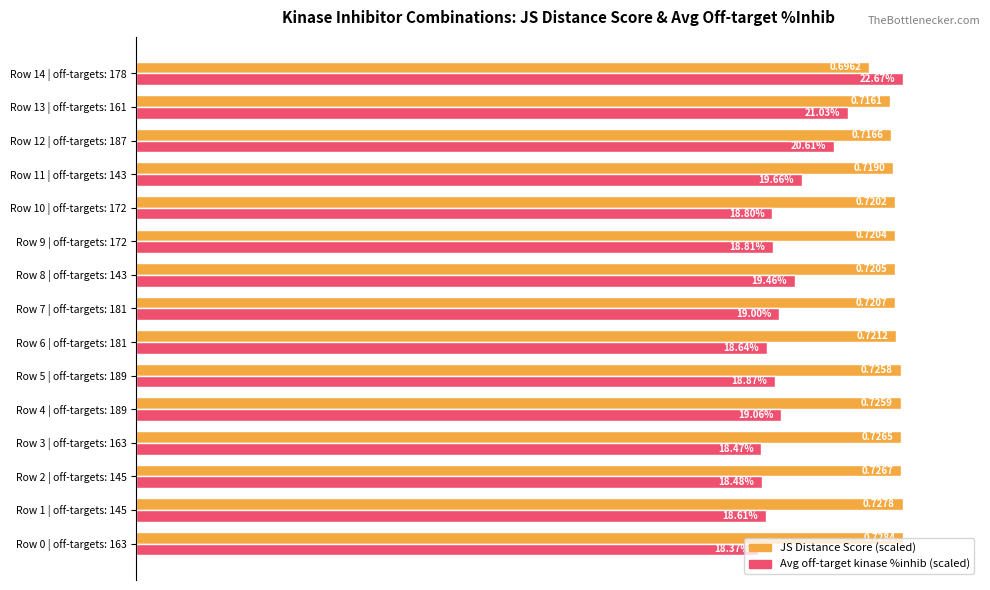

What are all the series names shown in the legend?

JS Distance Score (scaled), Avg off-target kinase %inhib (scaled)